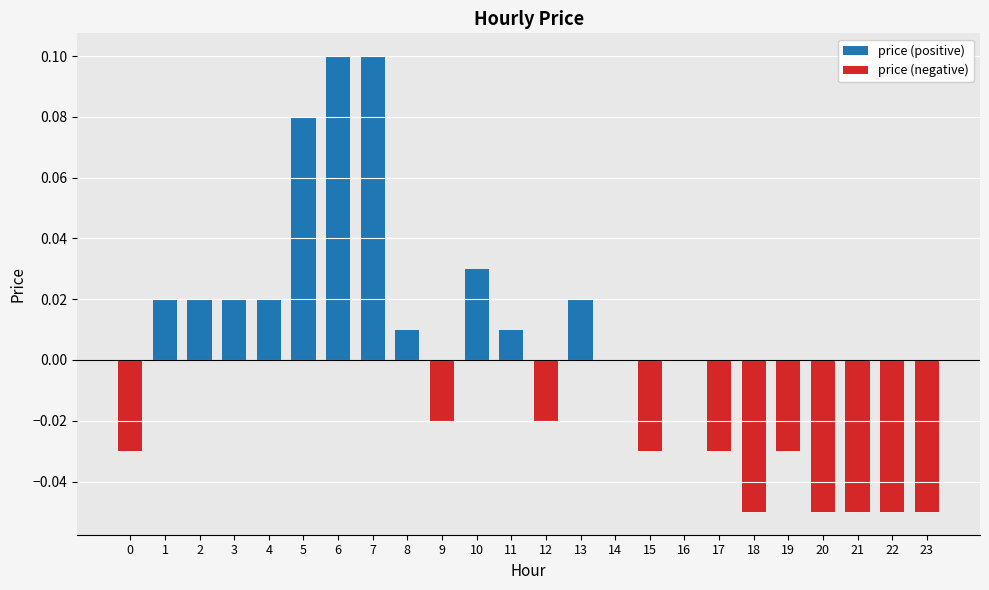

Rank the categories by price (positive) value from highest to lowest.

6, 7, 5, 10, 1, 2, 3, 4, 13, 8, 11, 0, 9, 12, 14, 15, 16, 17, 18, 19, 20, 21, 22, 23